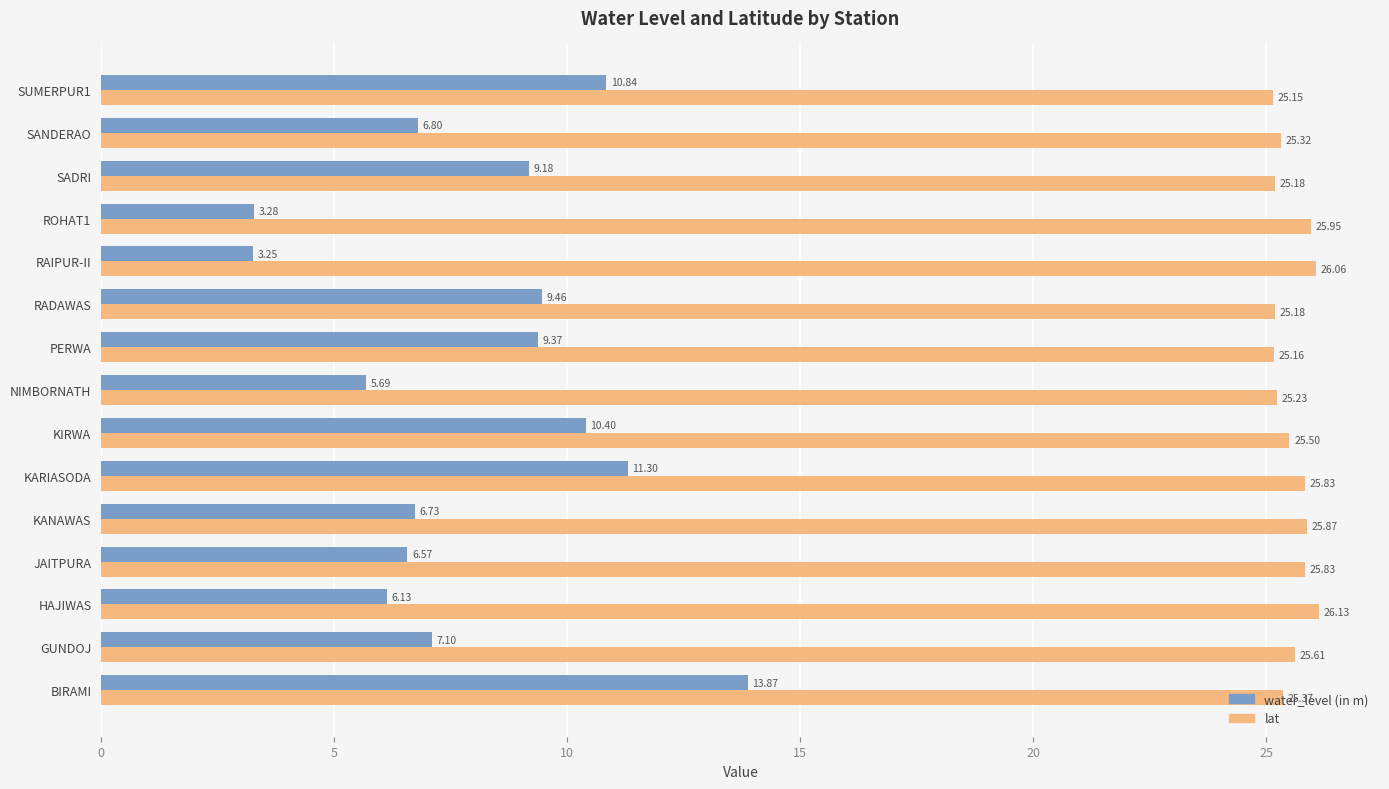

Which label corresponds to the smallest value in the chart?

RAIPUR-II